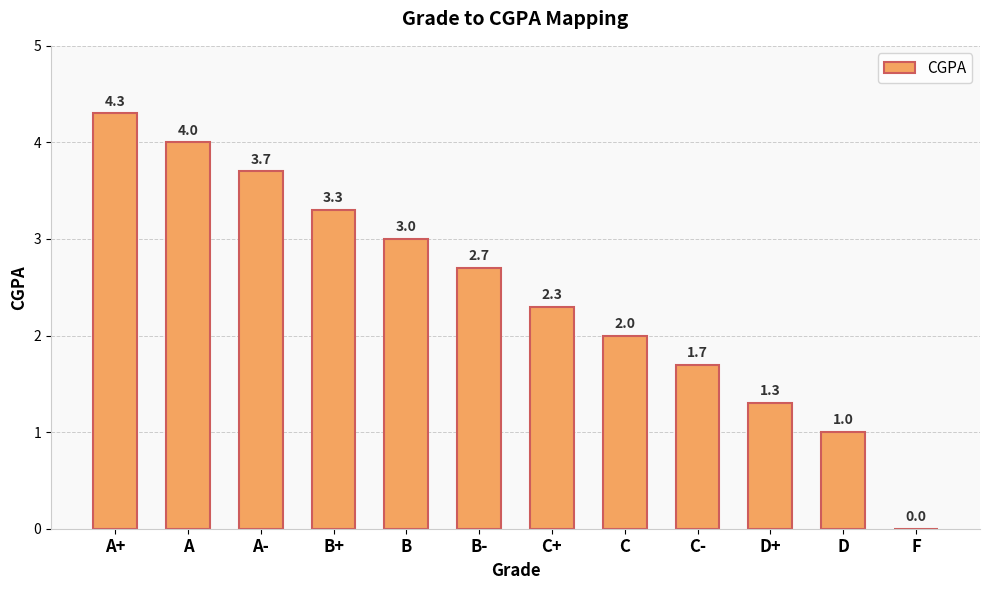

What is the sum of the values at A+ and B+?

7.6